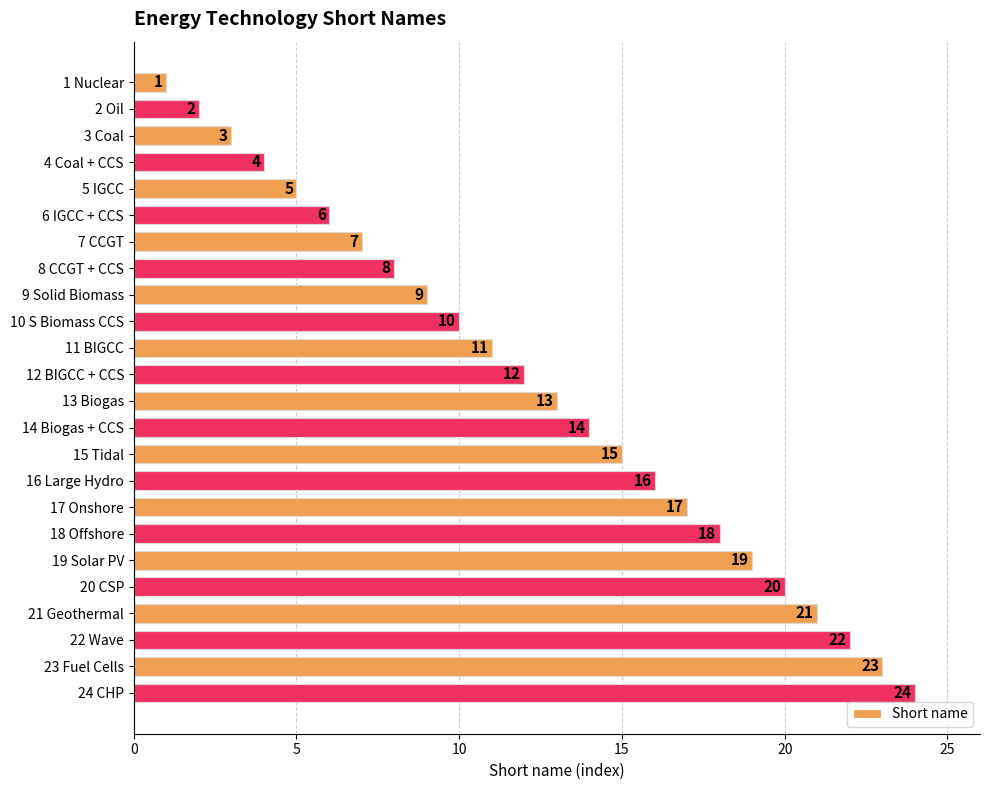

How many bars are there in total?

24